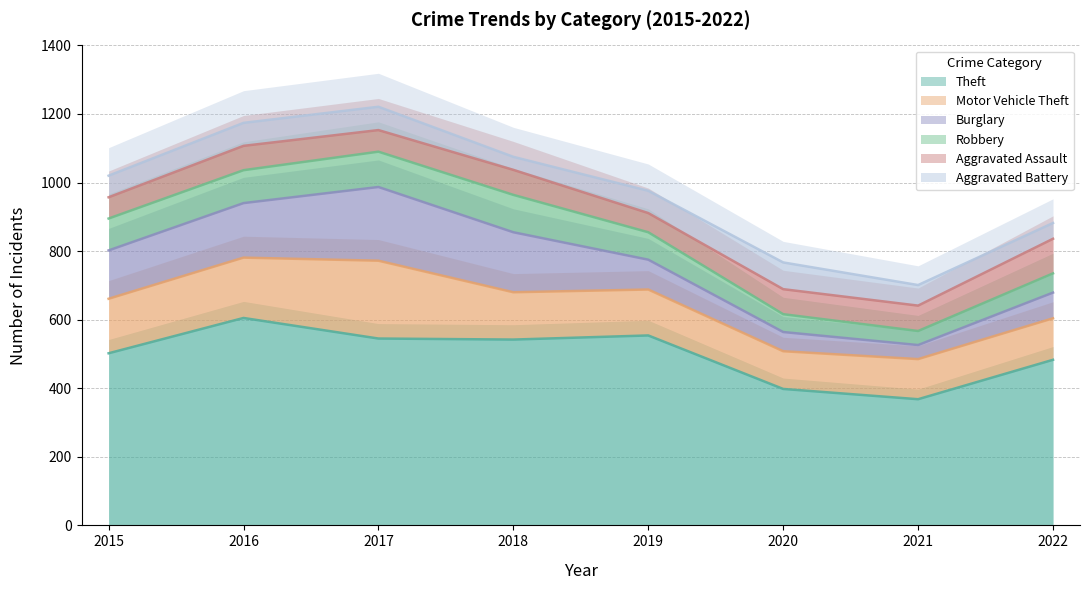

What is the difference between the maximum and minimum values in the Theft series?

237